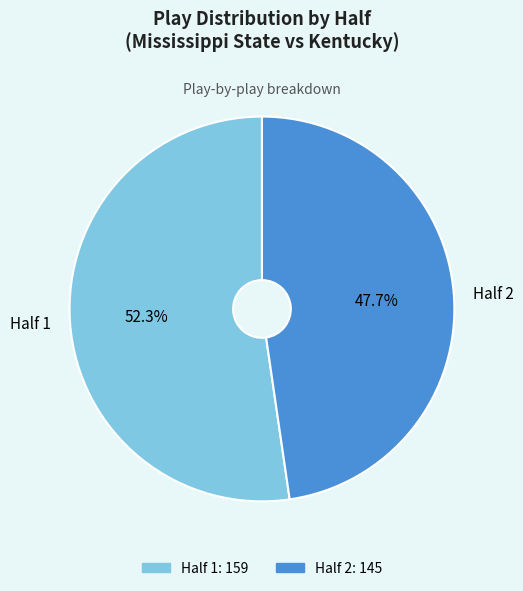

Count the number of slices in the pie.

2